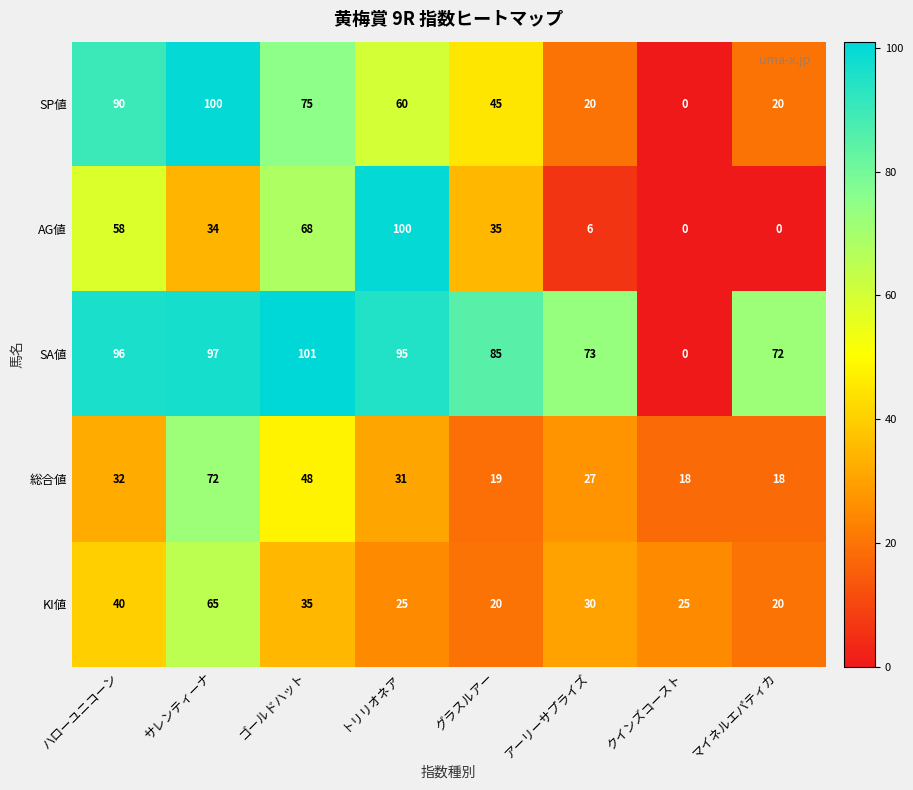

Rank the series at サレンティーナ from highest to lowest value.

SP値, SA値, 総合値, KI値, AG値